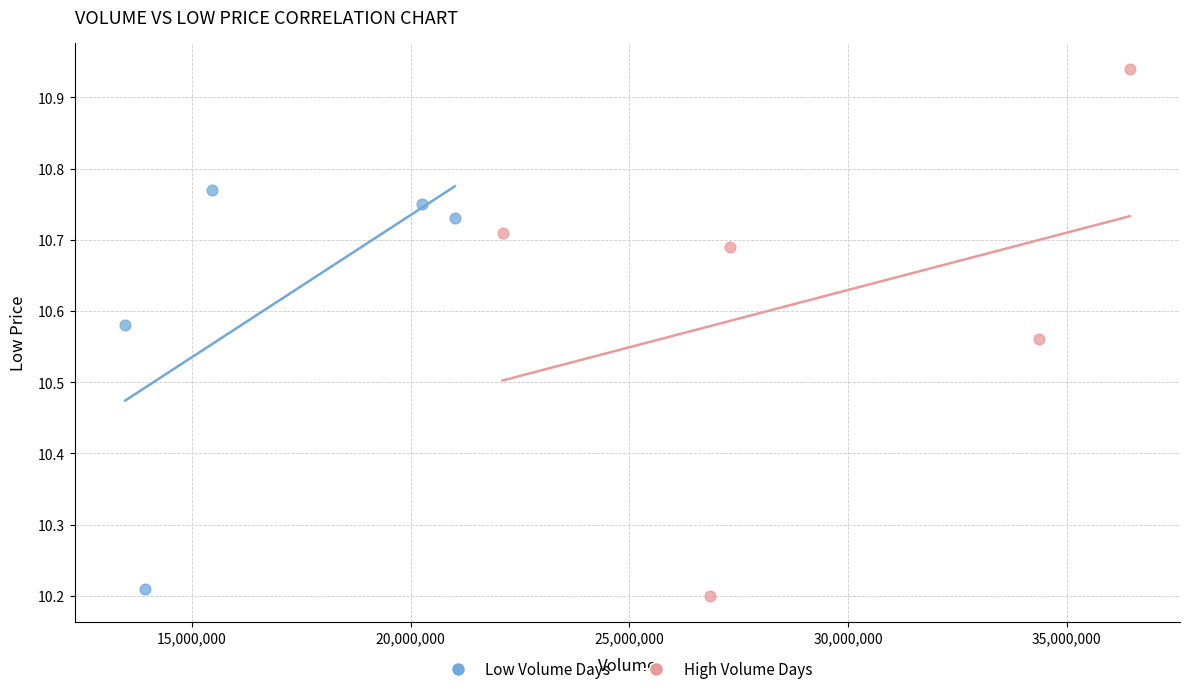

Which series reaches the minimum Y coordinate?

High Volume Days